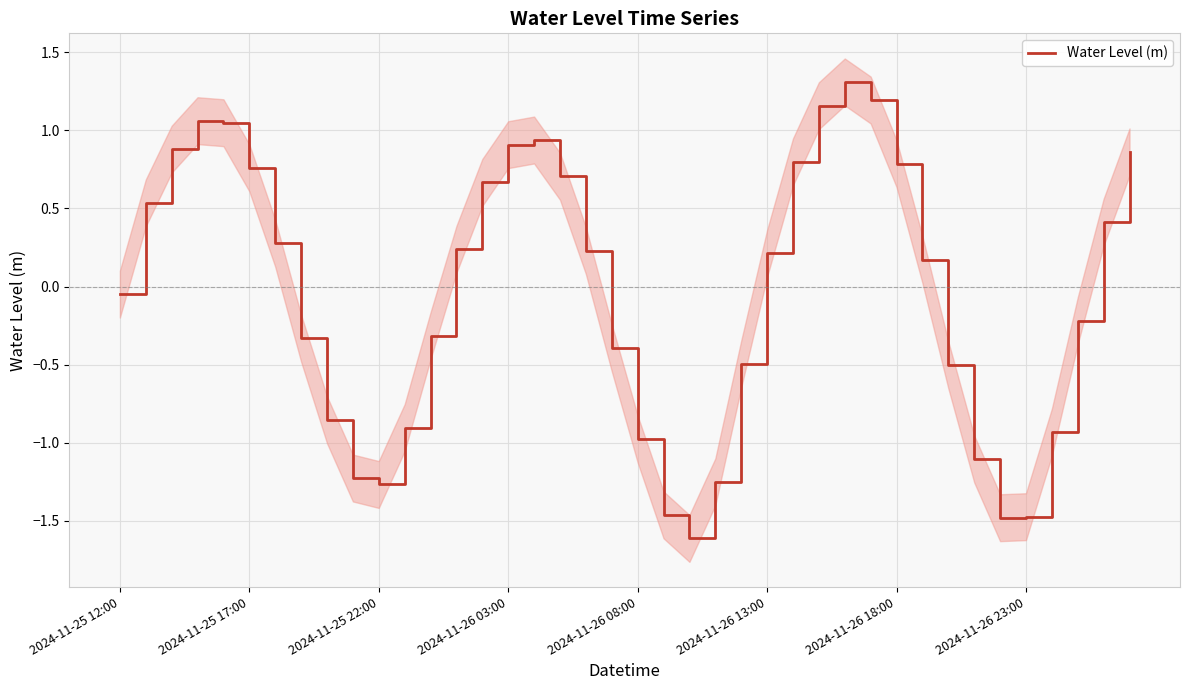

How many lines are shown in the chart?

1